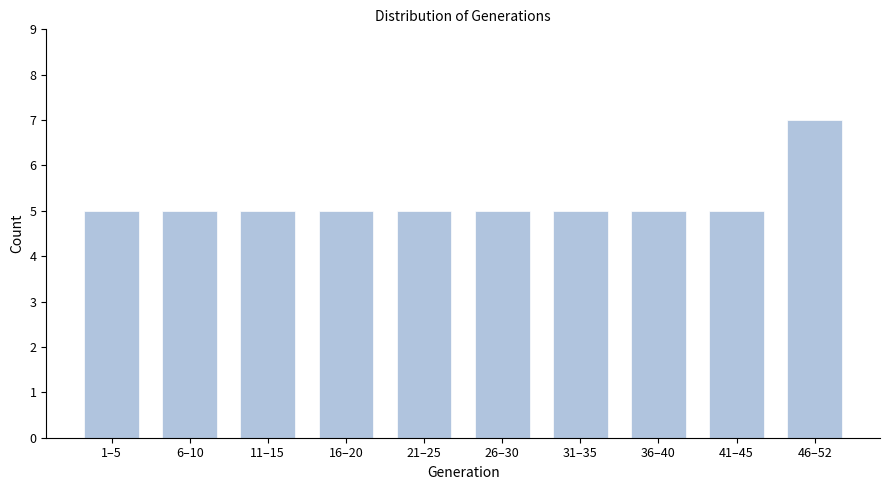

Reading left to right, extract all data points from this chart.

1–5=5	6–10=5	11–15=5	16–20=5	21–25=5	26–30=5	31–35=5	36–40=5	41–45=5	46–52=7